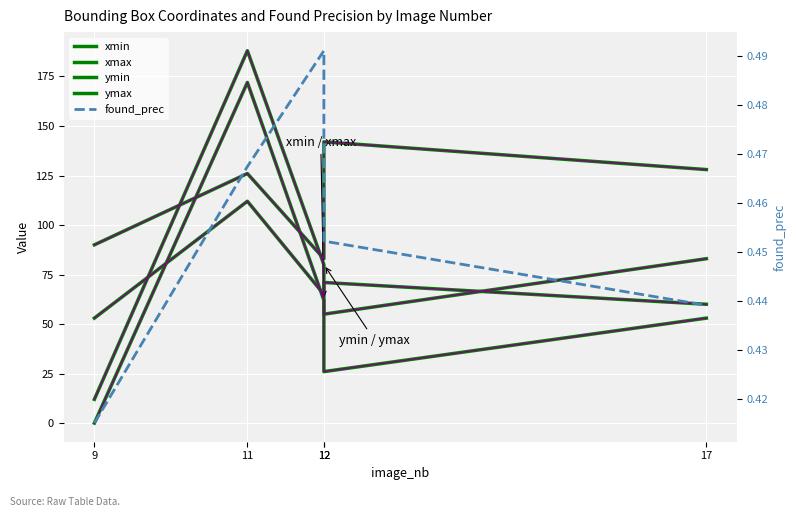

Reading left to right, what are all the values shown in this chart?

xmin: 0.0	172.0	62.0	26.0	53.0
xmax: 53.0	112.0	65.0	71.0	60.0
ymin: 12.0	188.0	80.0	55.0	83.0
ymax: 90.0	126.0	83.0	142.0	128.0
found_prec: 0.4	0.5	0.5	0.5	0.4